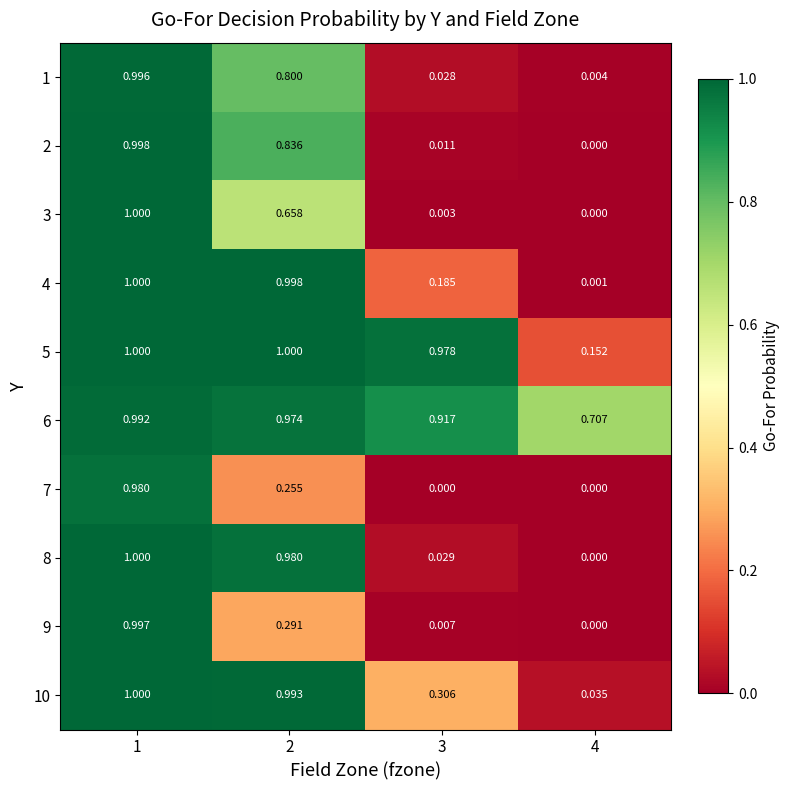

What is the total value across all series at 2?

7.8